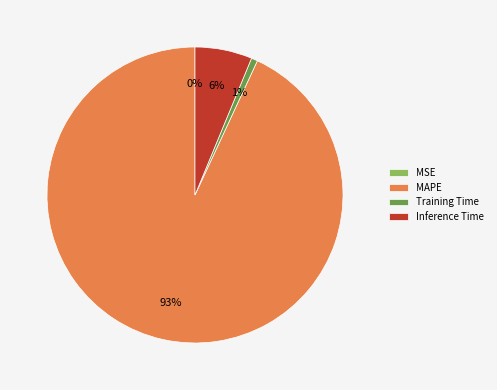

The Inference Time slice represents 6% of the pie. True or false?

True